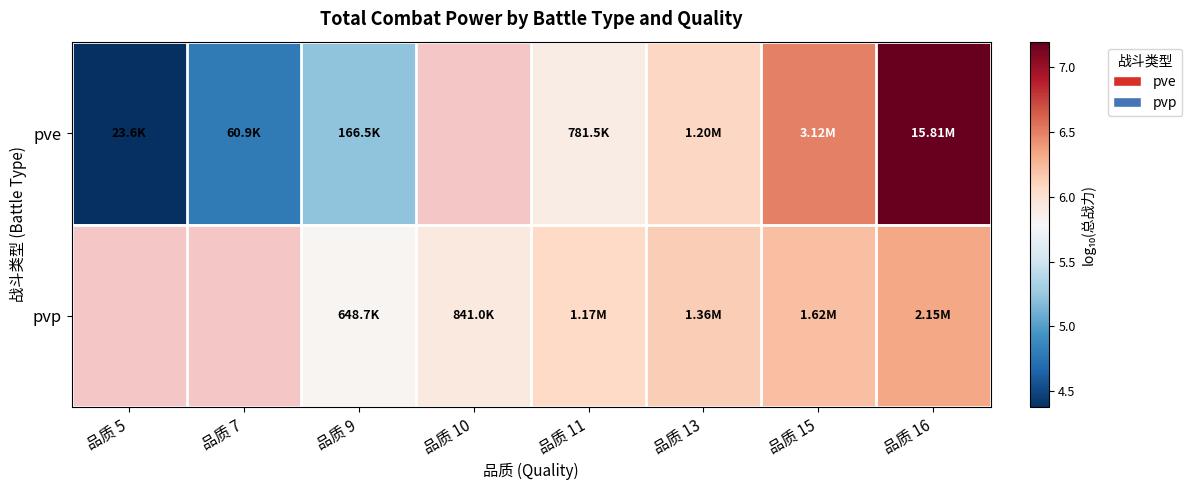

What is the difference between the maximum and minimum values in the pve series?

2.8